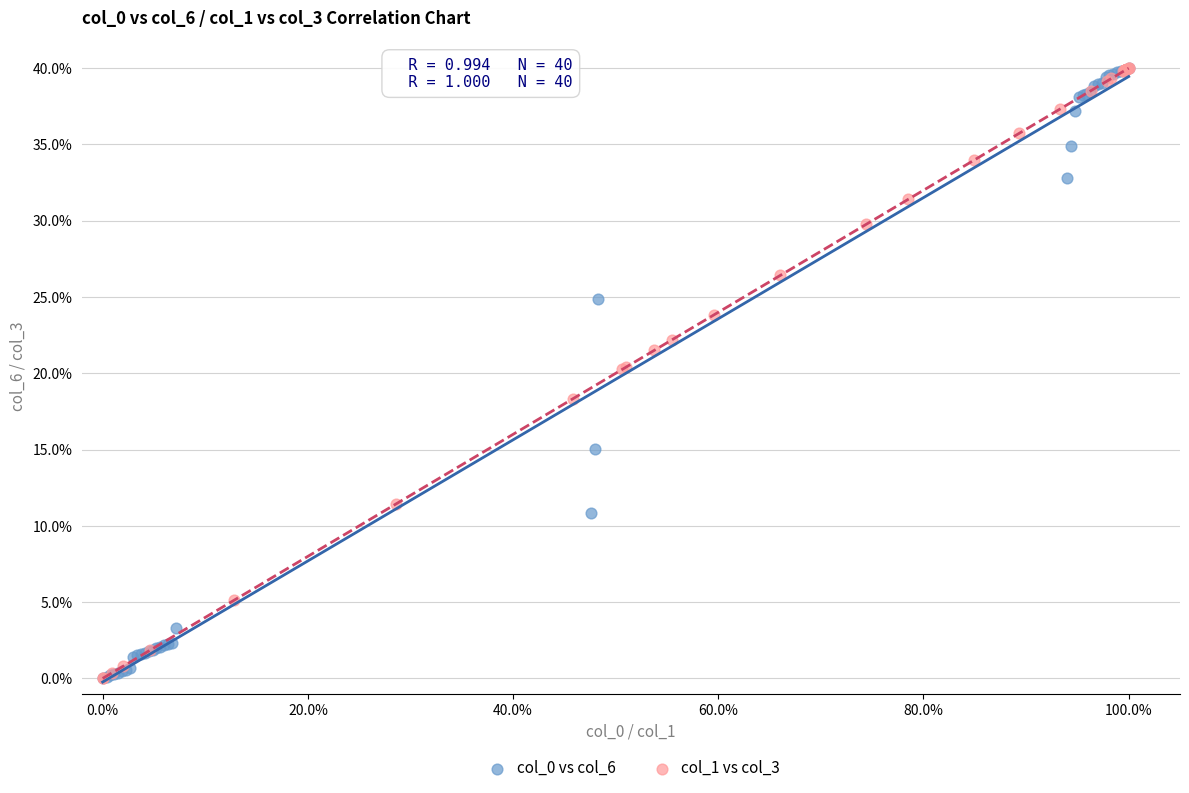

What are all the series names shown in the legend?

col_0 vs col_6, col_1 vs col_3